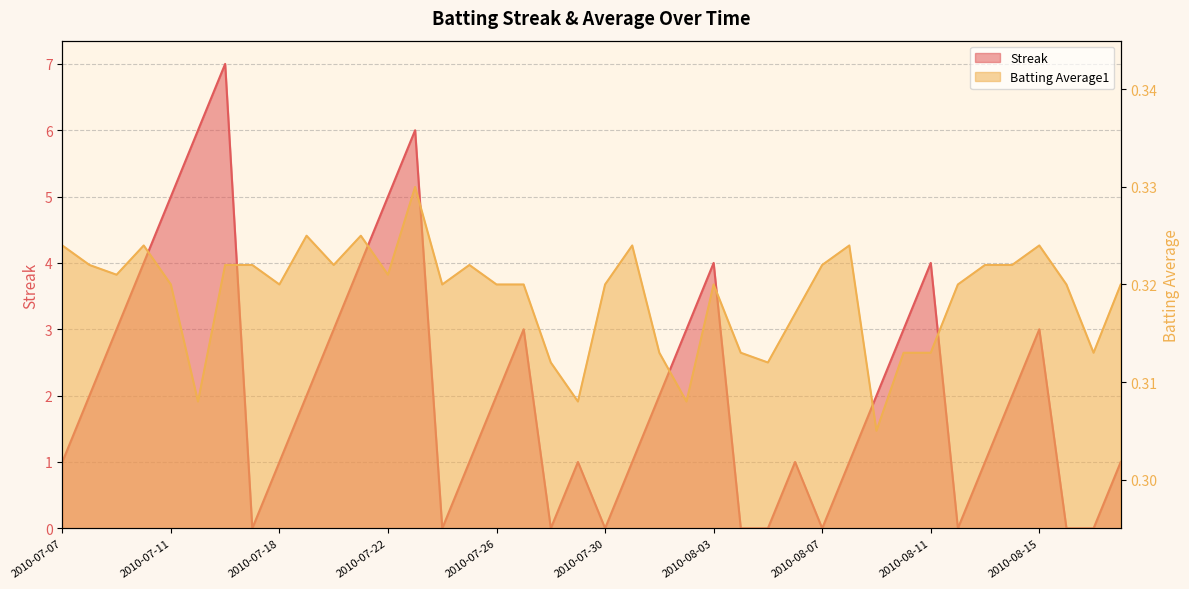

What is the sum of the Streak values at 2010-07-21 and 2010-08-15?

7.0